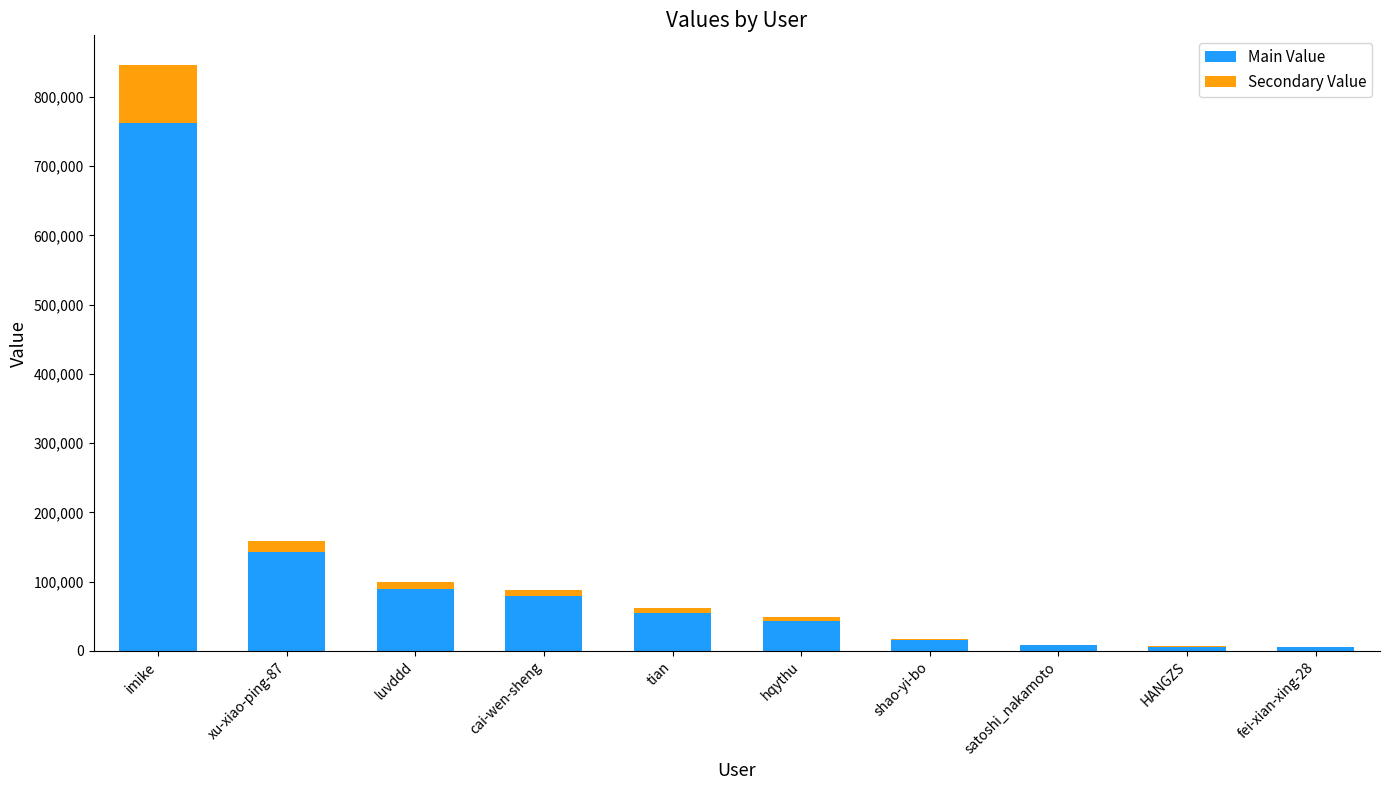

Which category has the highest value in the Main Value series?

imike